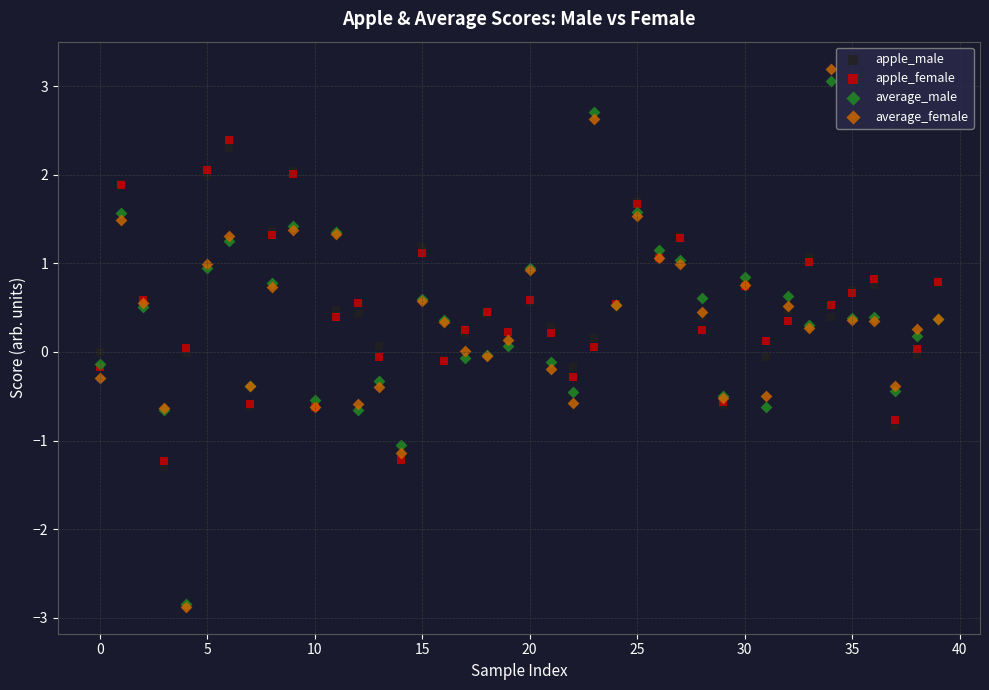

Which series contains the highest Y value?

average_female